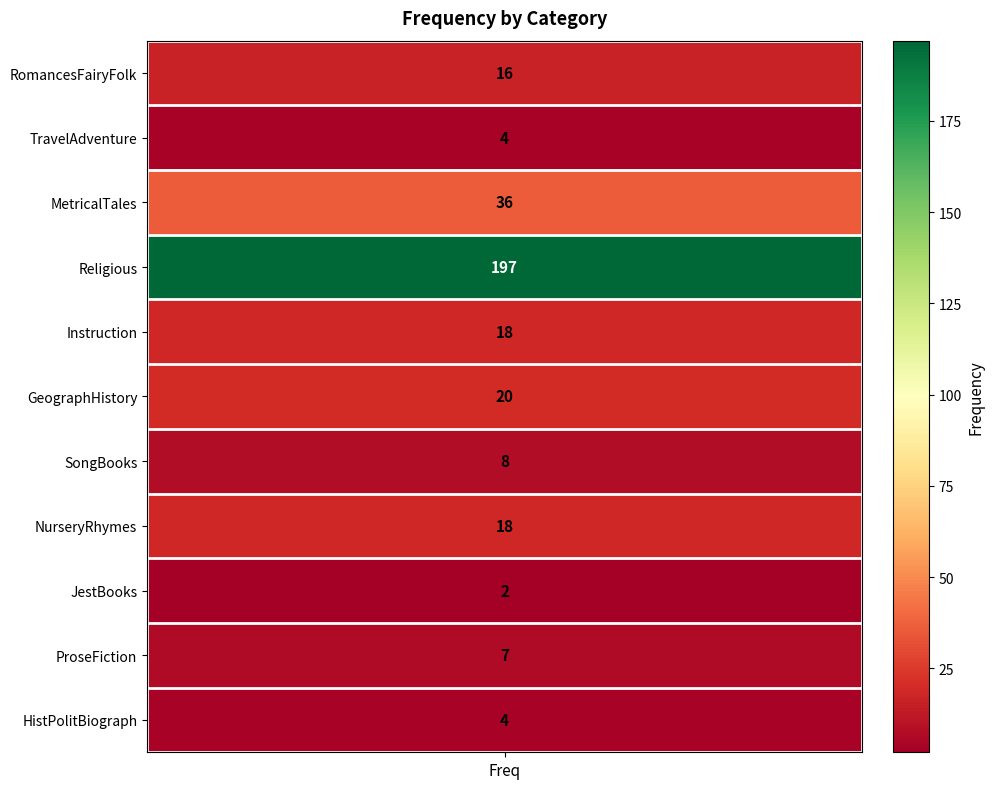

True or false: the data shows 28 at NurseryRhymes.

False